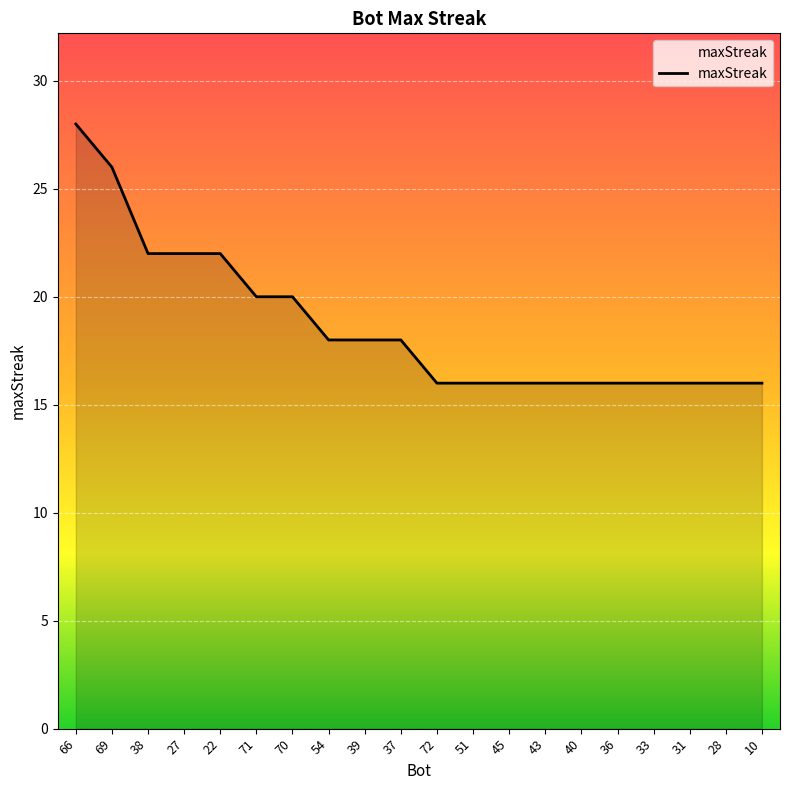

What is the greatest value displayed?

28